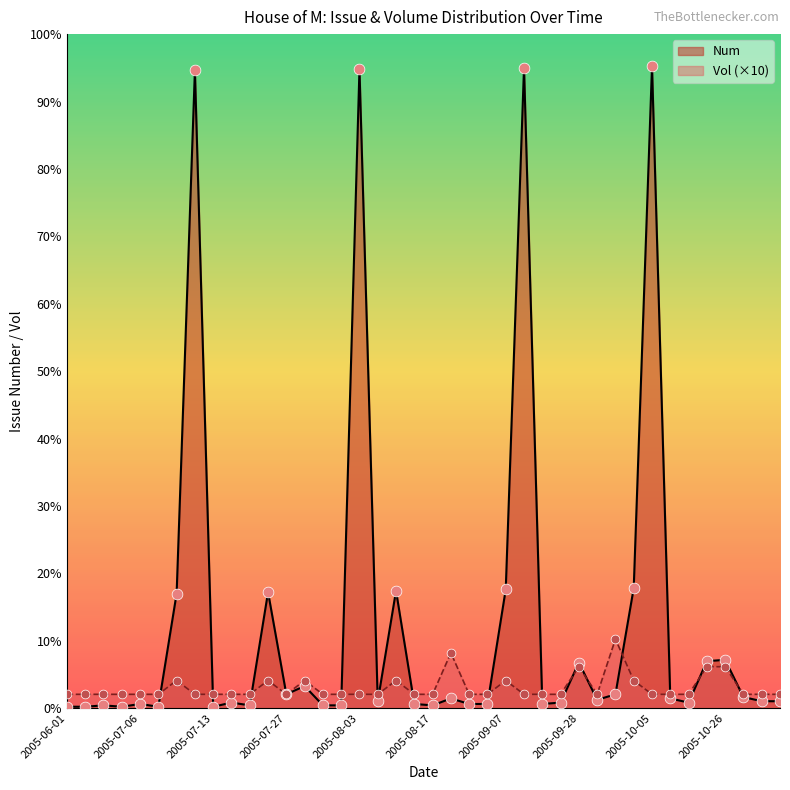

At which category is the sum across all series the highest?

2005-10-05